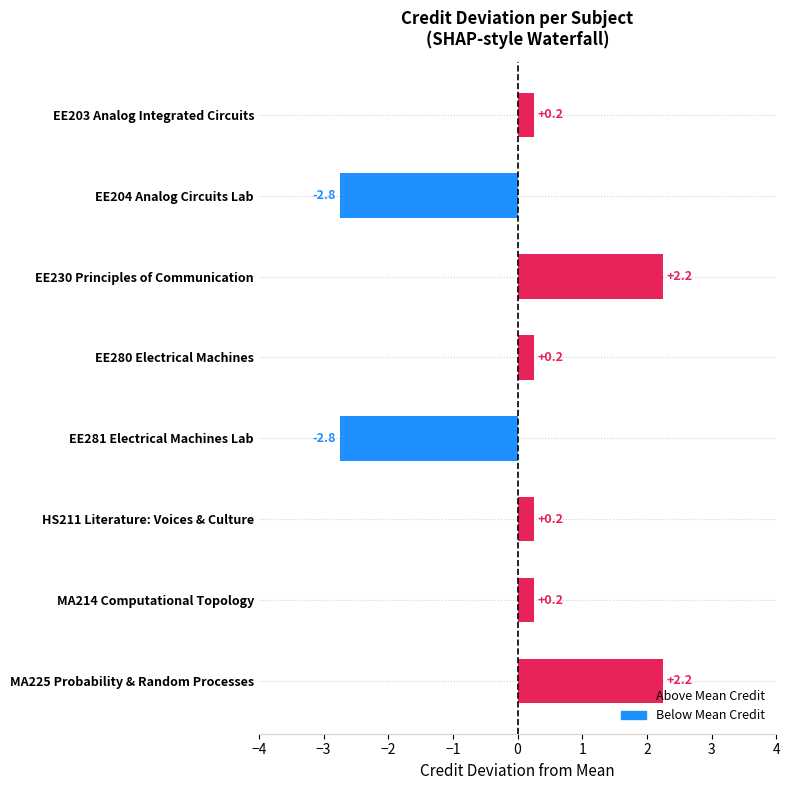

What is the label of the 3rd bar from the top?

EE230 Principles of Communication